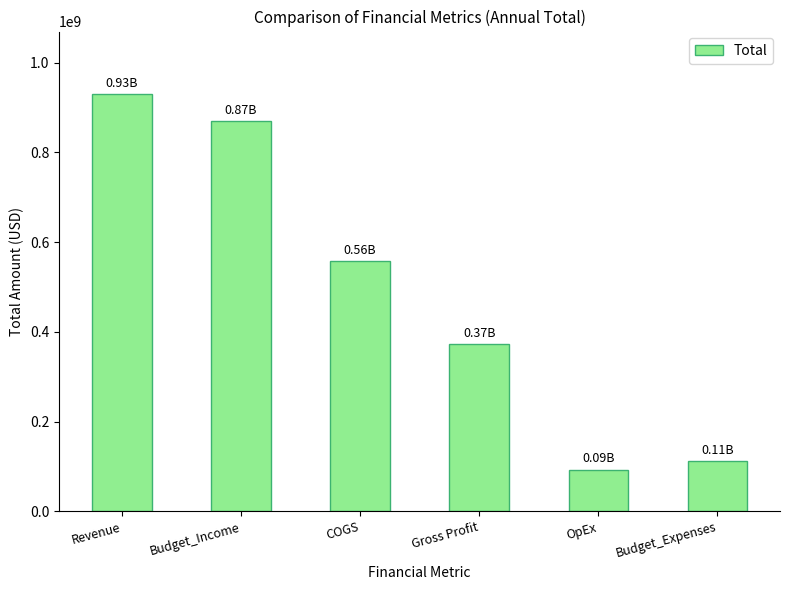

List the labels in order of value, largest first.

Revenue, Budget_Income, COGS, Gross Profit, Budget_Expenses, OpEx